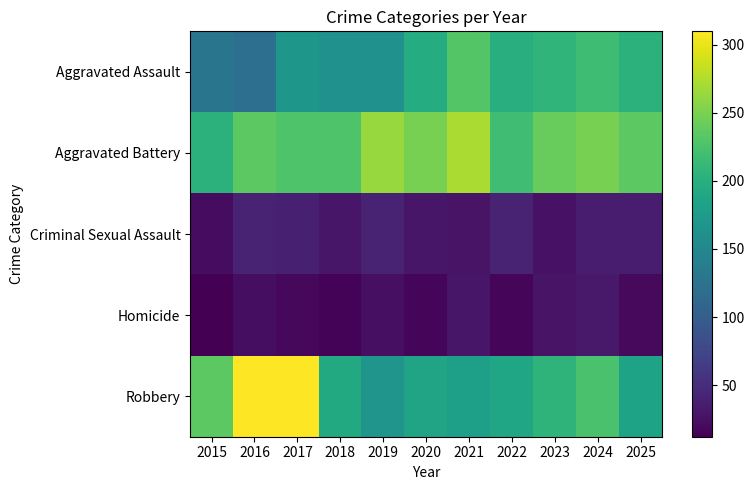

Which label corresponds to the largest value in the chart?

2016